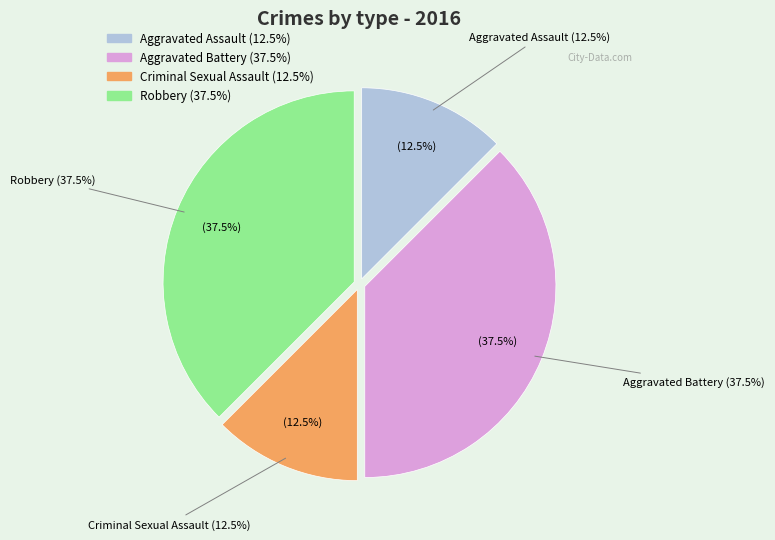

Combined, what portion of the pie is Aggravated Battery and Criminal Sexual Assault?

50.0%